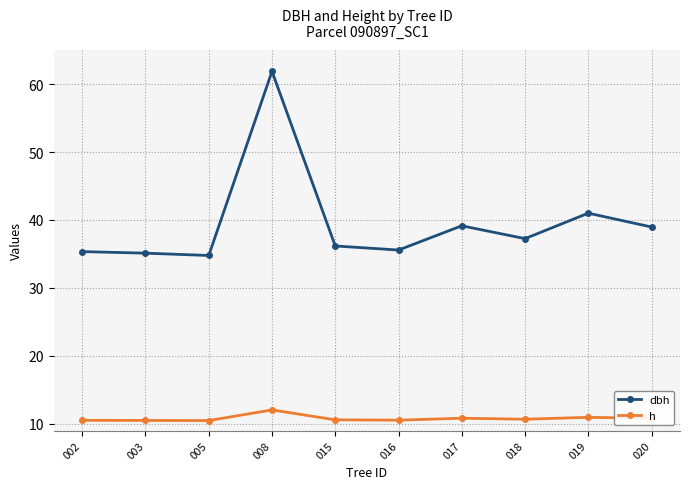

What is the spread (max minus min) of values at 003?

24.6